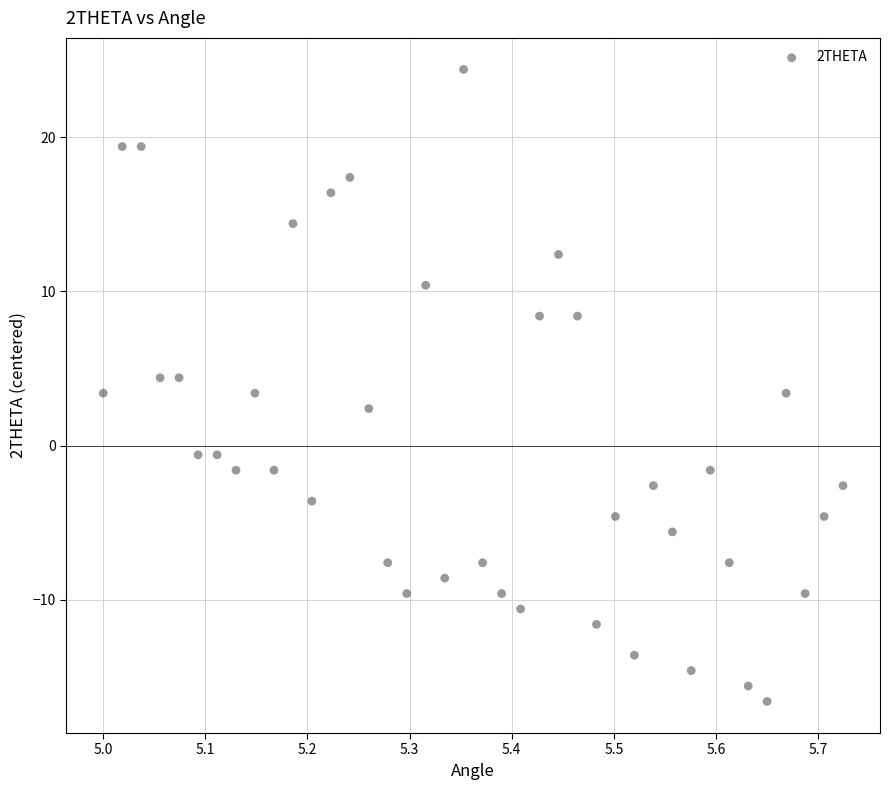

What is the range of Y values (max minus min)?

41.0